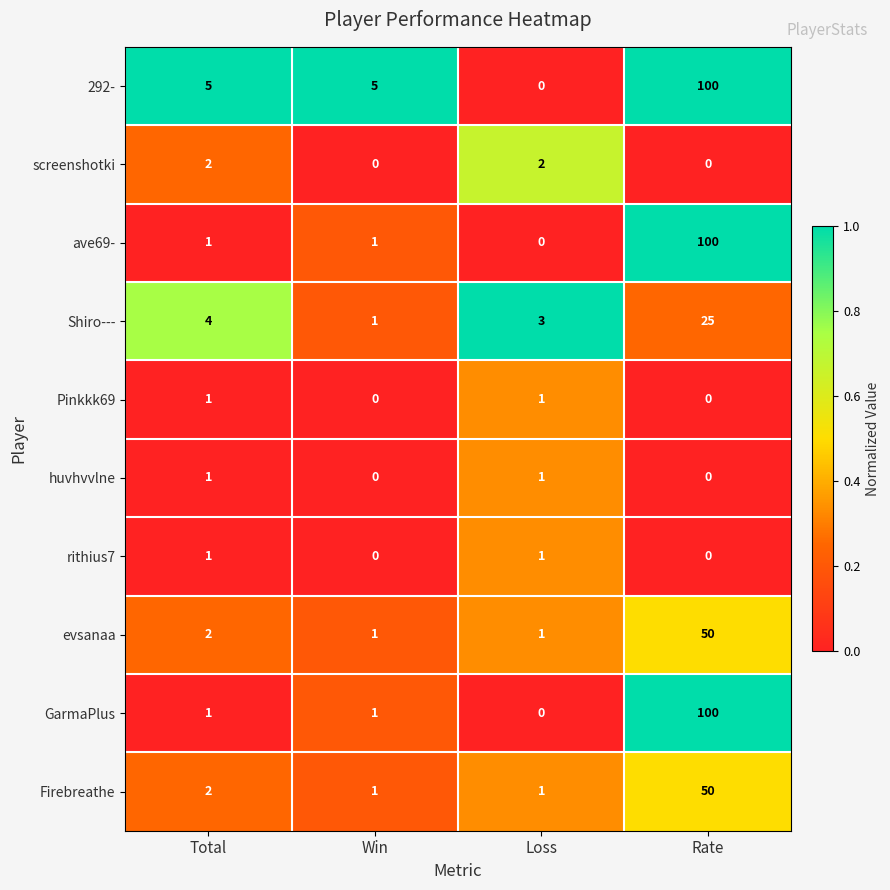

What is the difference between the maximum and minimum values in the 292- series?

100